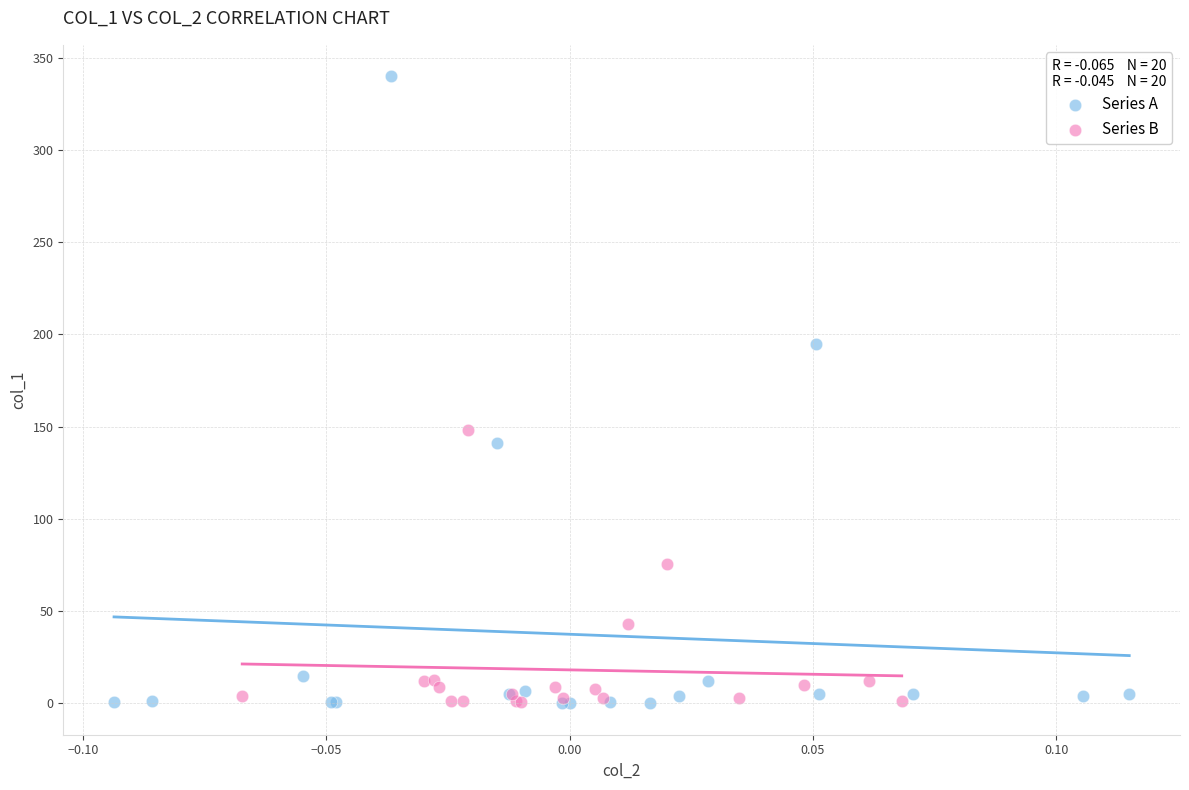

Which series has the largest Y range (max minus min)?

Series A